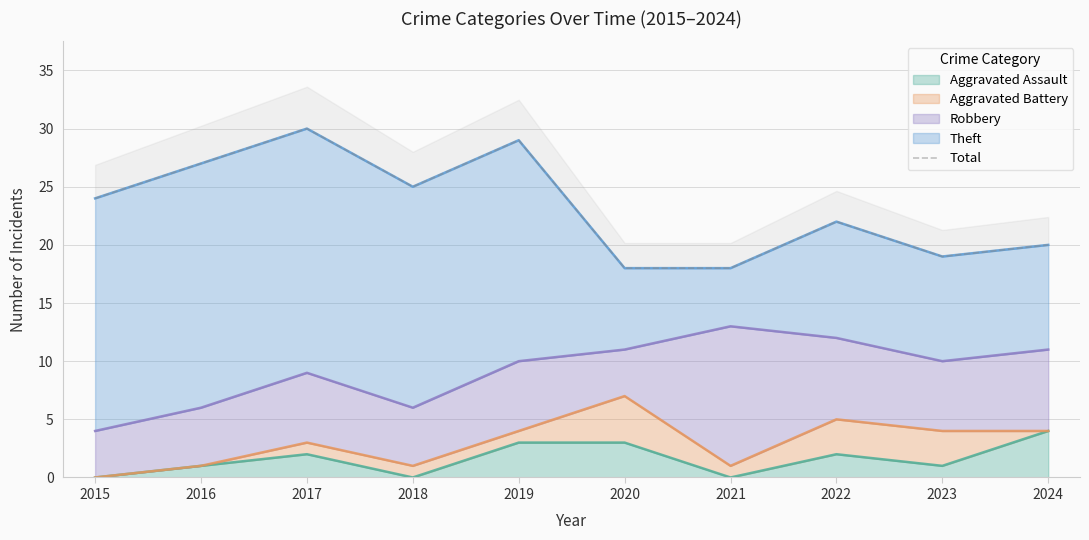

What is the sum of all values?

232